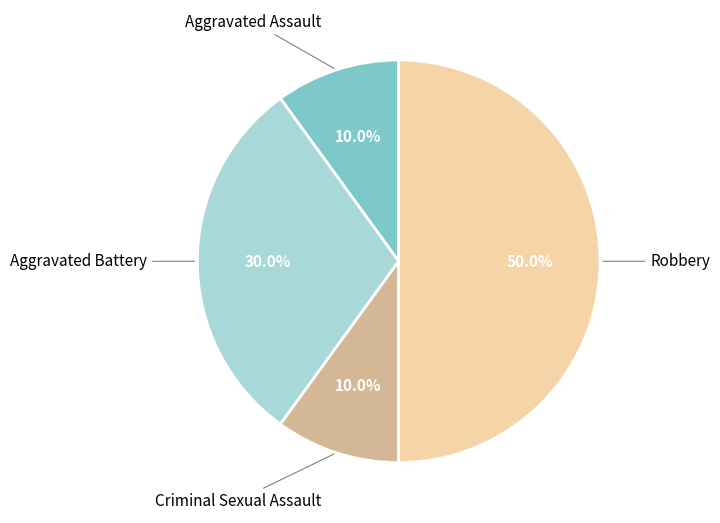

Is there a majority slice in this chart?

No